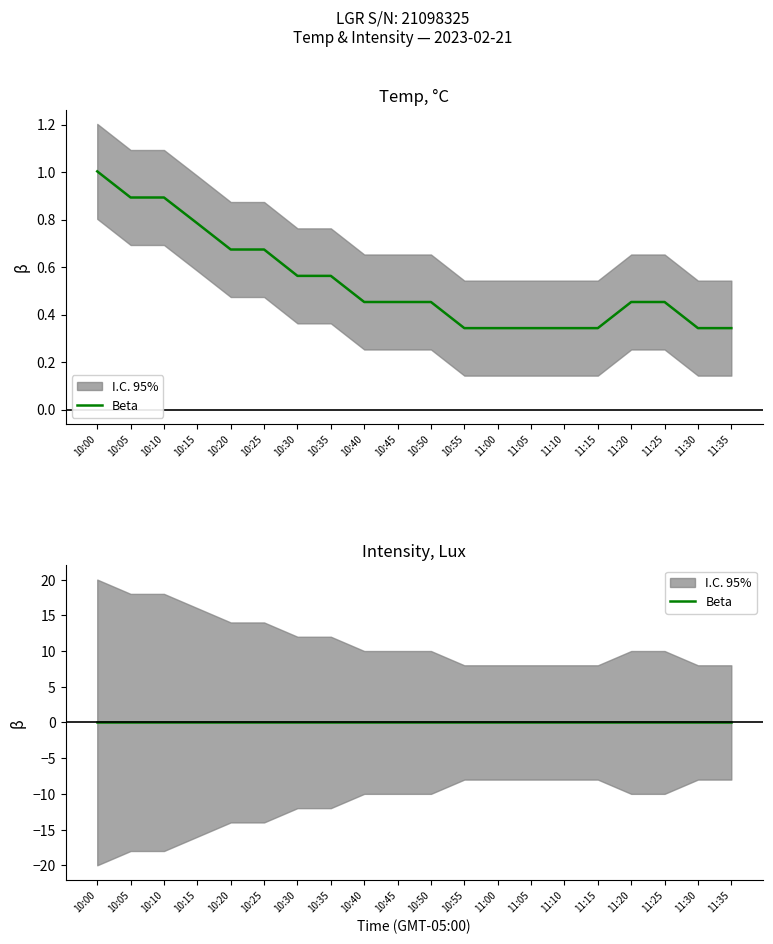

What is the value of the 9th point from the left?

0.5